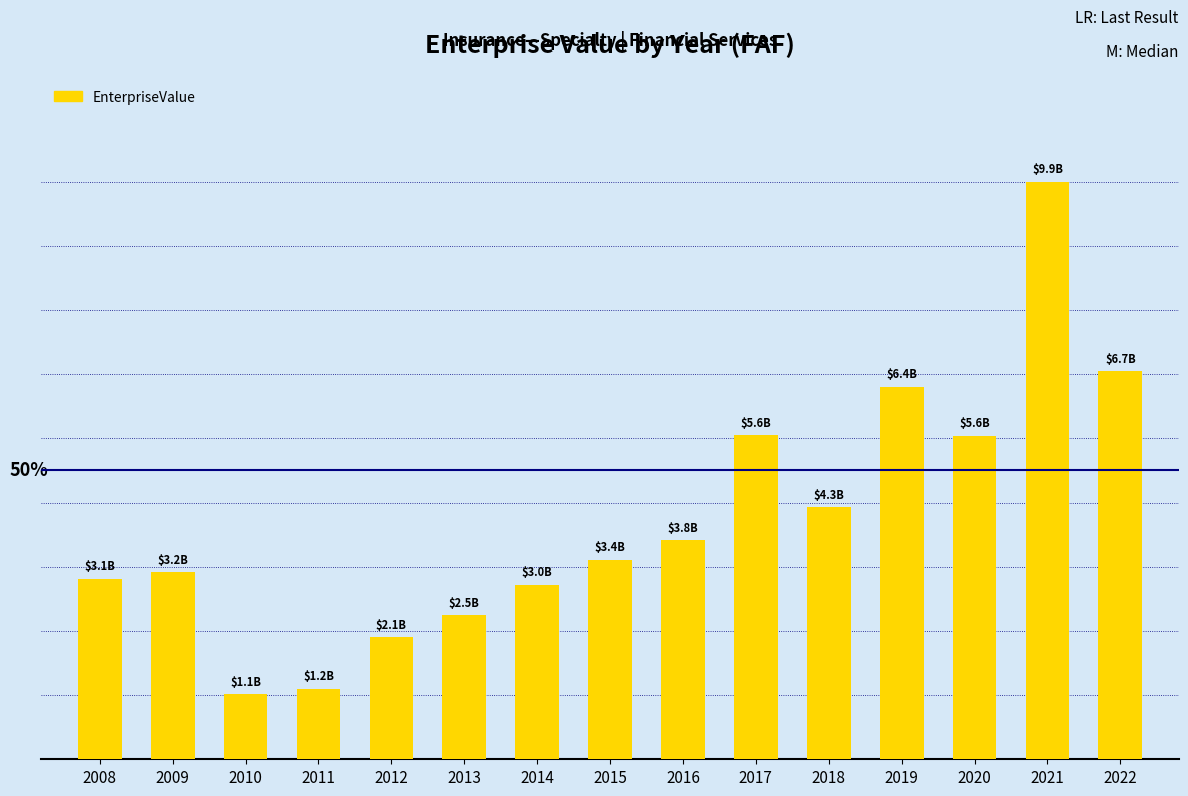

What is the sum of the values at 2019 and 2008?

9497392760